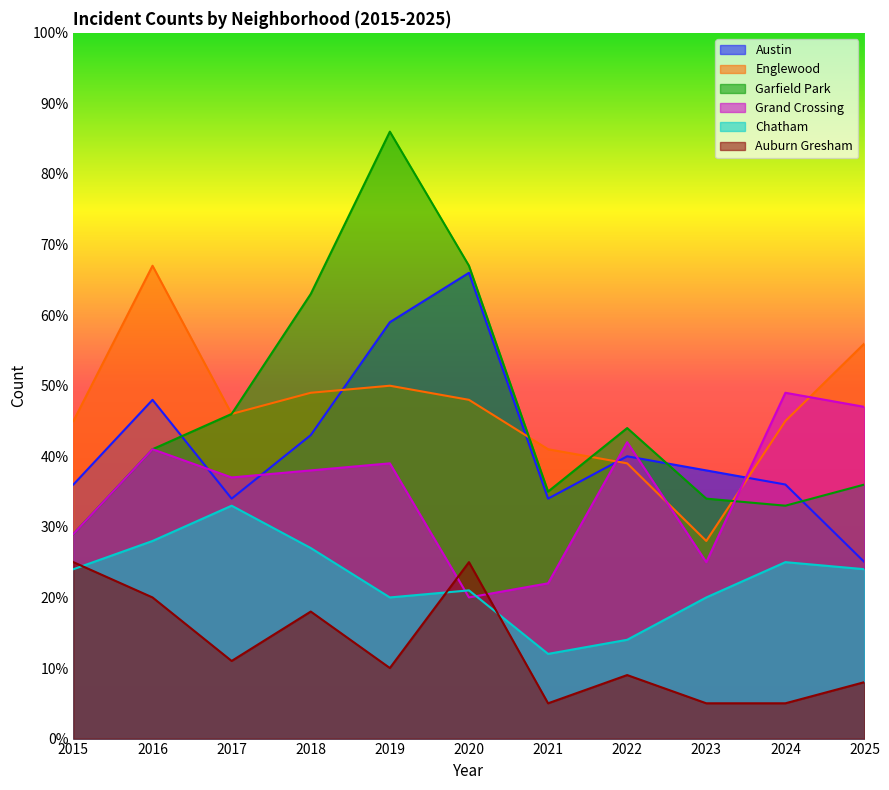

Rank the categories by Grand Crossing value from highest to lowest.

2024, 2025, 2022, 2016, 2019, 2018, 2017, 2015, 2023, 2021, 2020